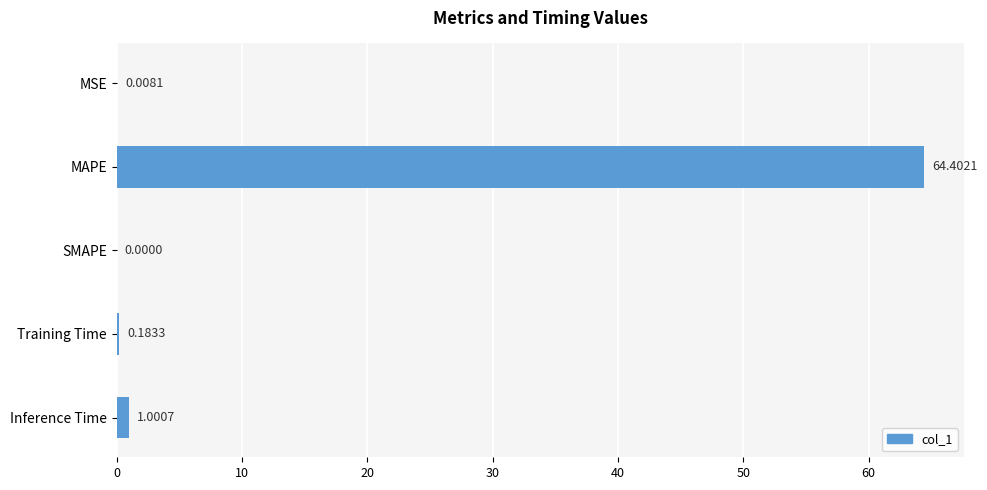

At which label is the value closest to 32?

Inference Time